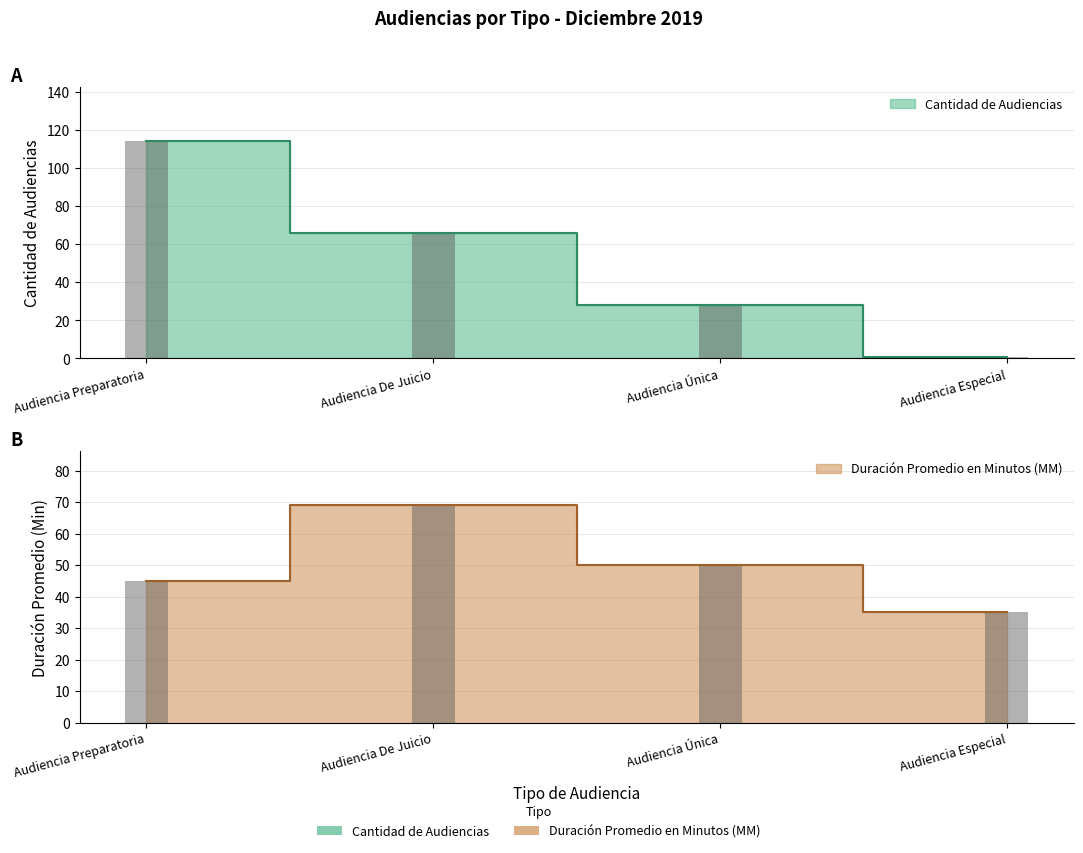

Reading right to left, what are all the values shown in this chart?

Cantidad de Audiencias: Audiencia Especial=1	Audiencia Única=28	Audiencia De Juicio=66	Audiencia Preparatoria=114
Duración Promedio en Minutos (MM): Audiencia Especial=35	Audiencia Única=50	Audiencia De Juicio=69	Audiencia Preparatoria=45